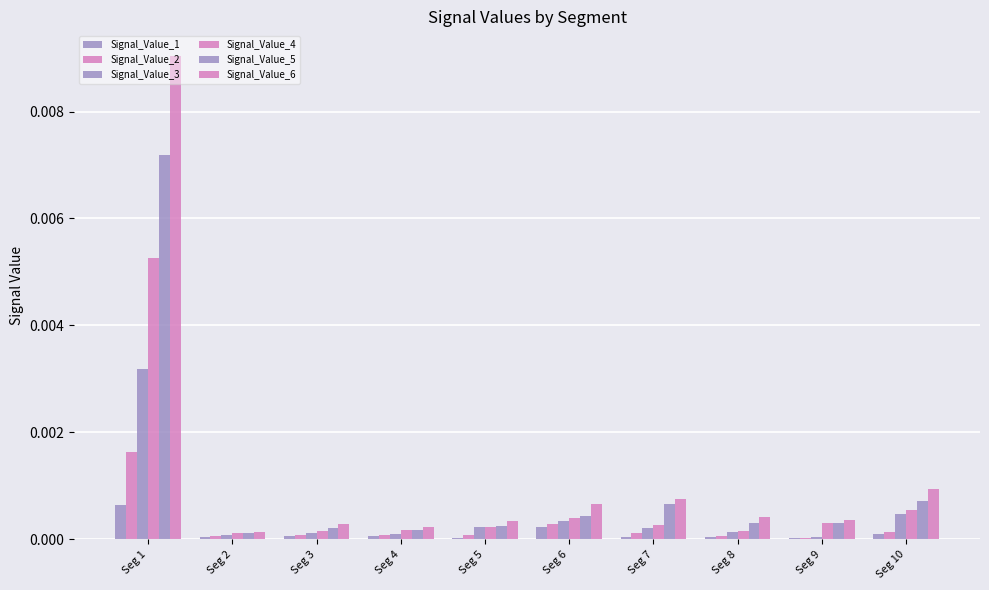

How many distinct data groups are displayed?

6